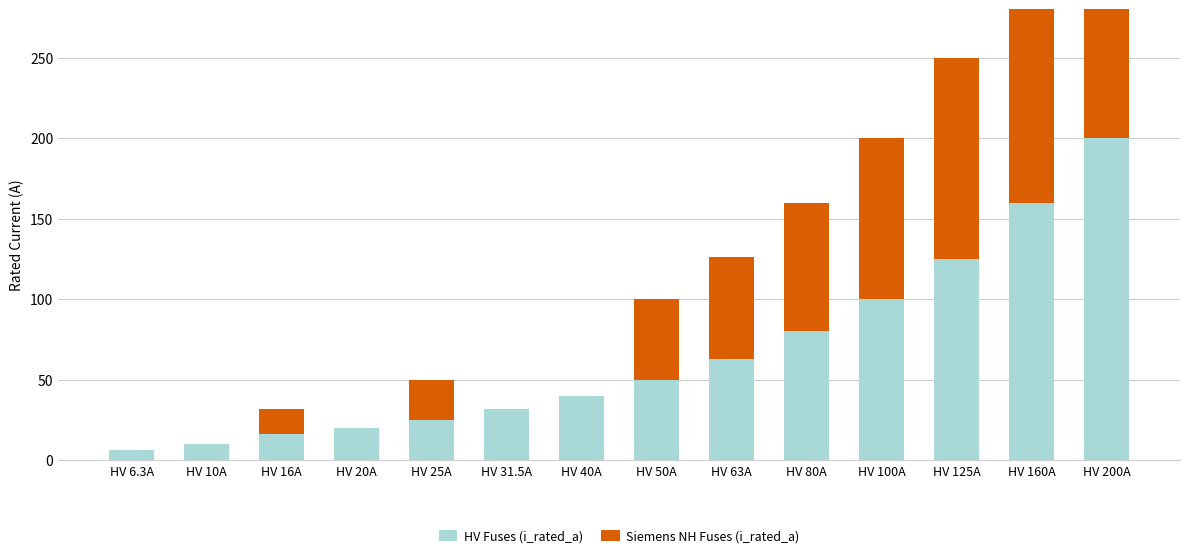

Reading left to right, list all the values displayed in this chart.

HV Fuses (i_rated_a): HV 6.3A=6.3	HV 10A=10.0	HV 16A=16.0	HV 20A=20.0	HV 25A=25.0	HV 31.5A=31.5	HV 40A=40.0	HV 50A=50.0	HV 63A=63.0	HV 80A=80.0	HV 100A=100.0	HV 125A=125.0	HV 160A=160.0	HV 200A=200.0
Siemens NH Fuses (i_rated_a): HV 6.3A=0.0	HV 10A=0.0	HV 16A=16.0	HV 20A=0.0	HV 25A=25.0	HV 31.5A=0.0	HV 40A=0.0	HV 50A=50.0	HV 63A=63.0	HV 80A=80.0	HV 100A=100.0	HV 125A=125.0	HV 160A=160.0	HV 200A=200.0